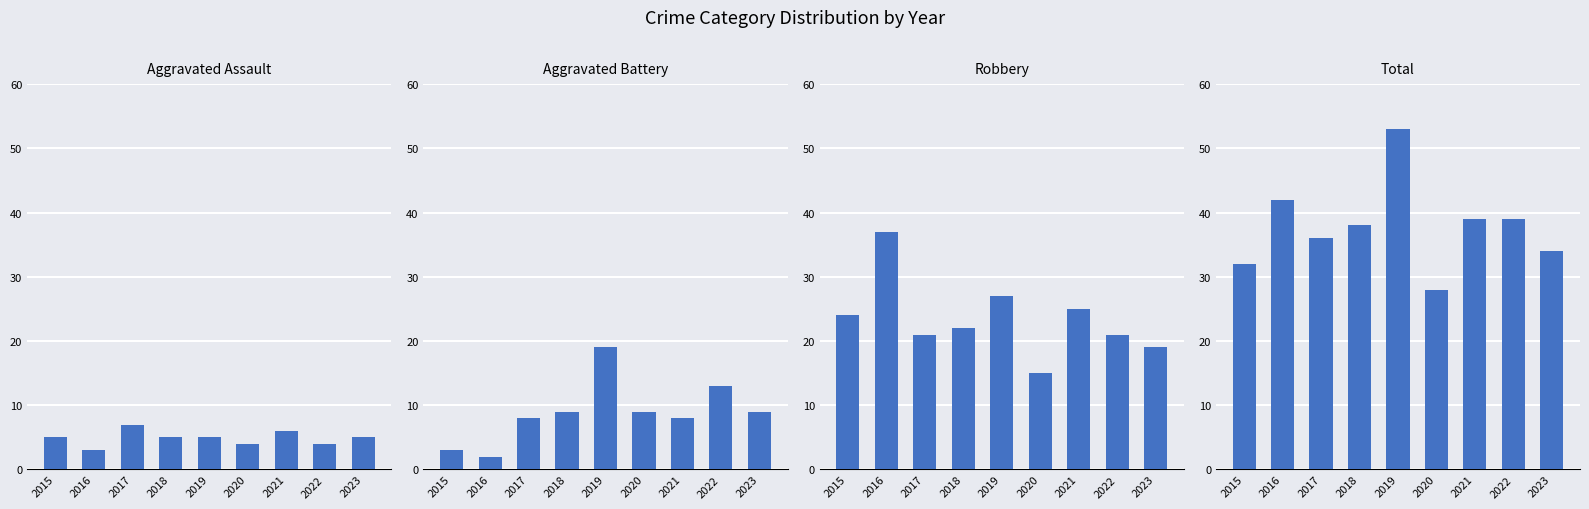

What is the highest value of the Robbery series?

37